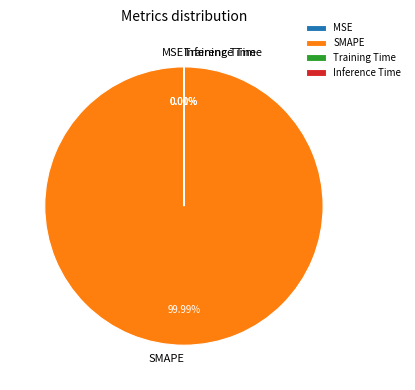

Which category has the biggest portion of the pie?

SMAPE